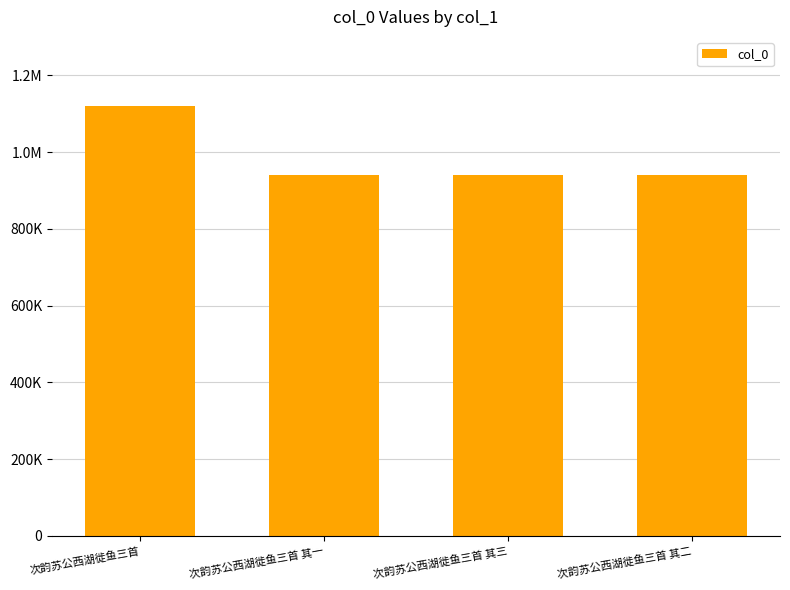

Is it true that the value at 次韵苏公西湖徙鱼三首 其三 is 1258828?

False